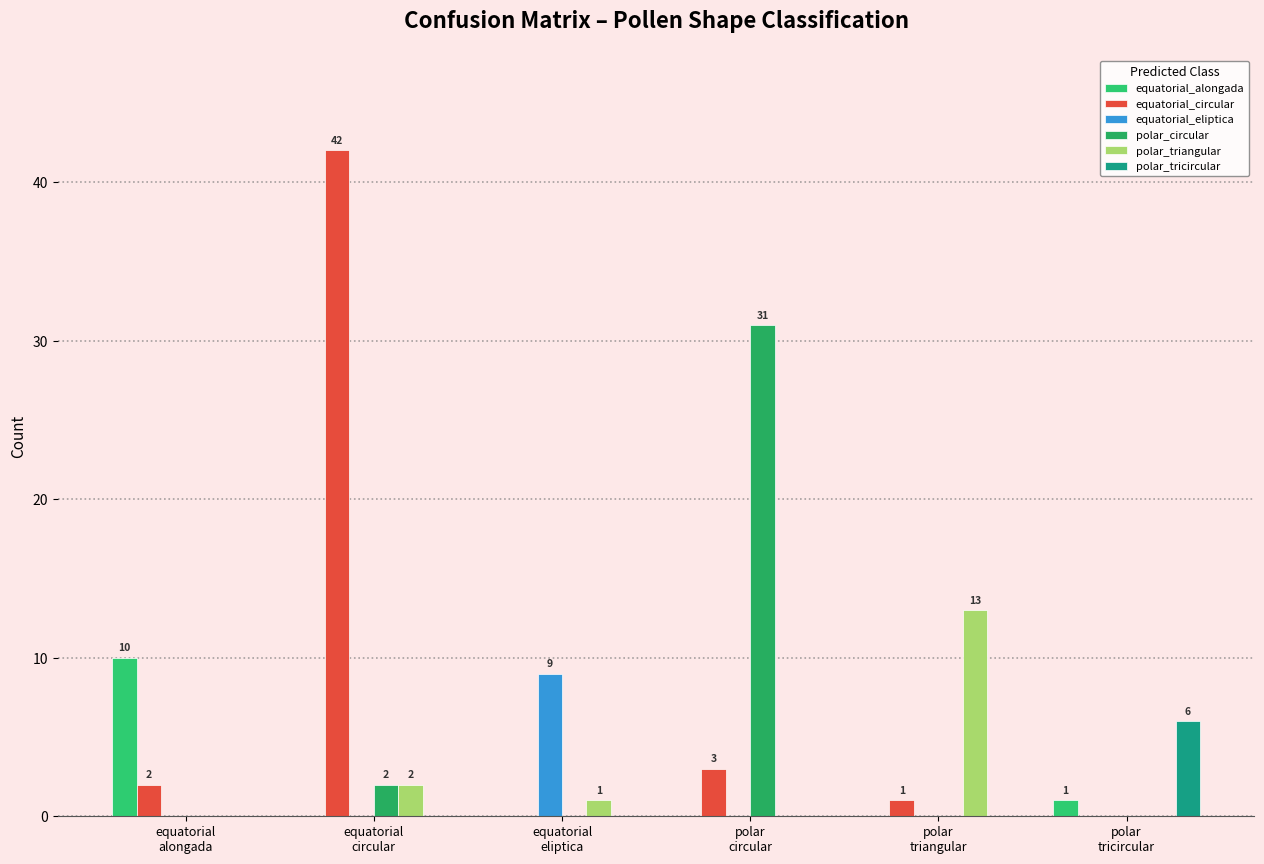

How many distinct data groups are displayed?

6